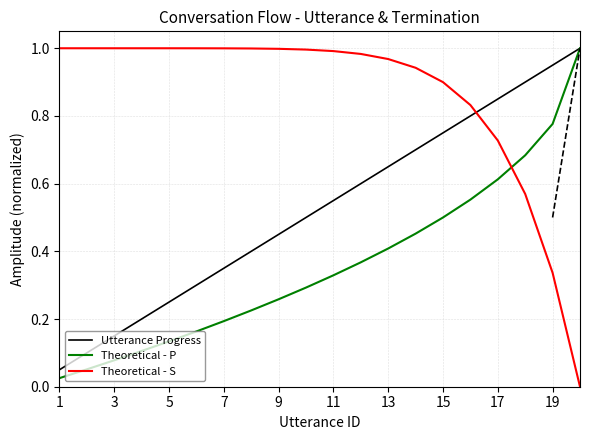

How many lines are shown in the chart?

3